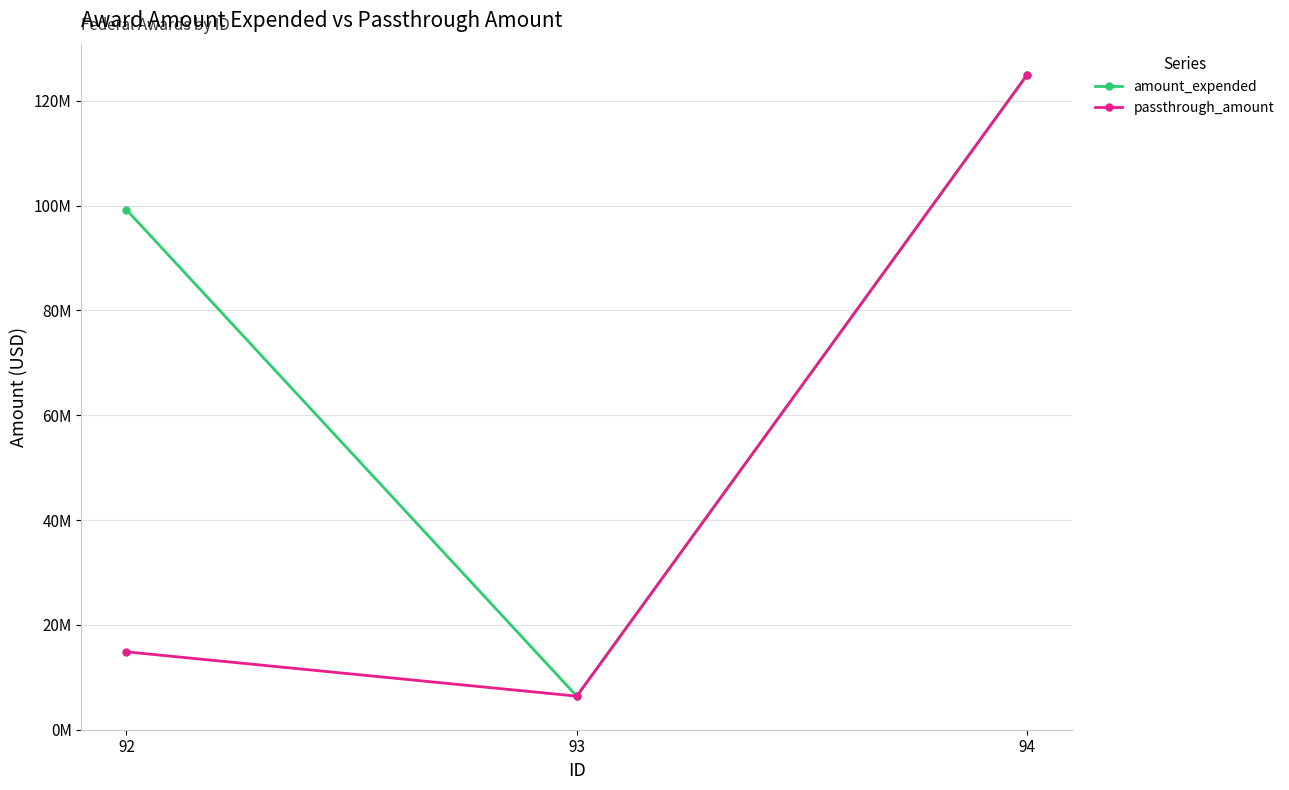

What are all the series names shown in the legend?

amount_expended, passthrough_amount